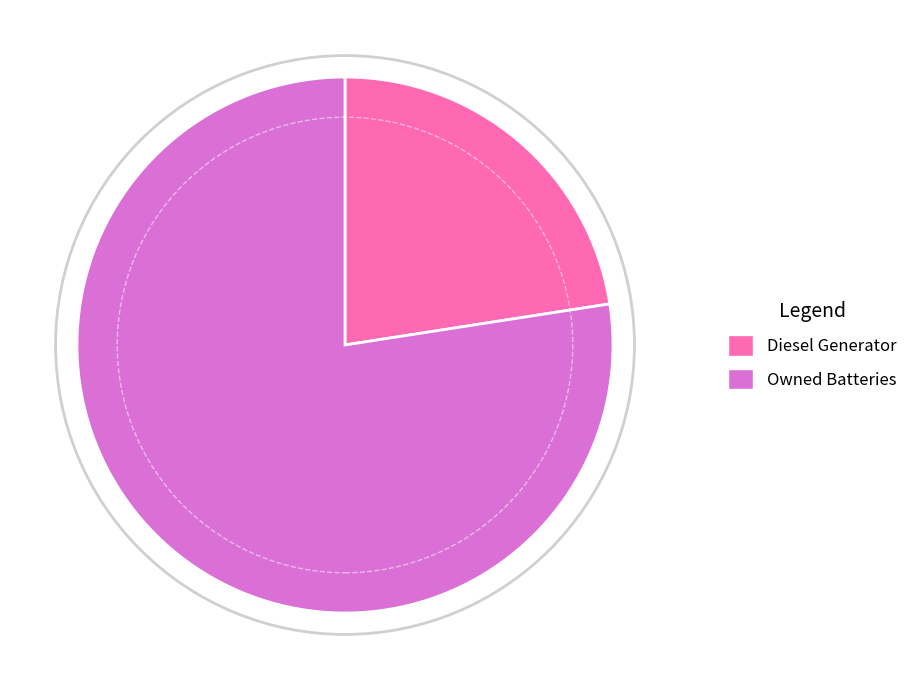

Does any single category account for the majority?

Yes